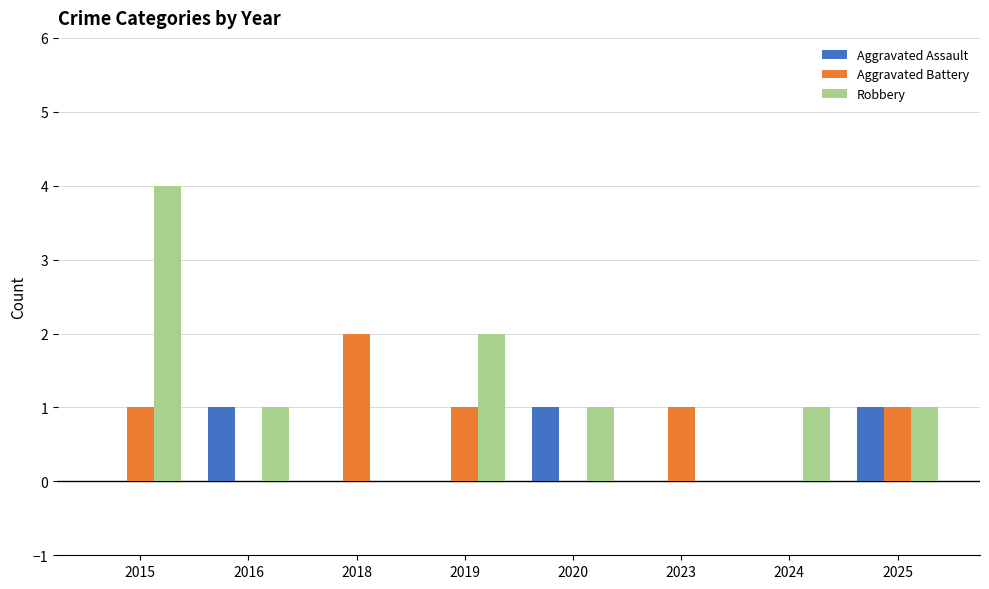

How many groups of bars are there?

8